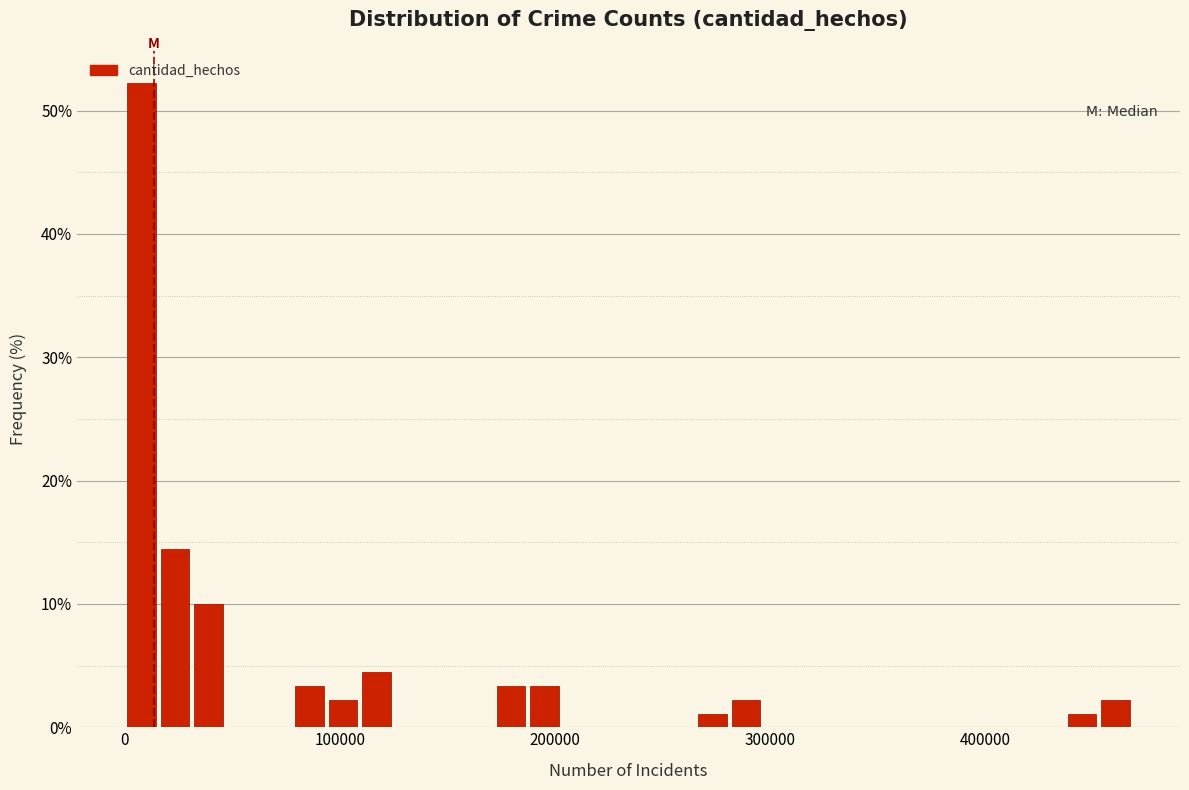

Around what value on the x-axis is the tallest bar? Give the approximate position of its centre, as read against the axis.

10000